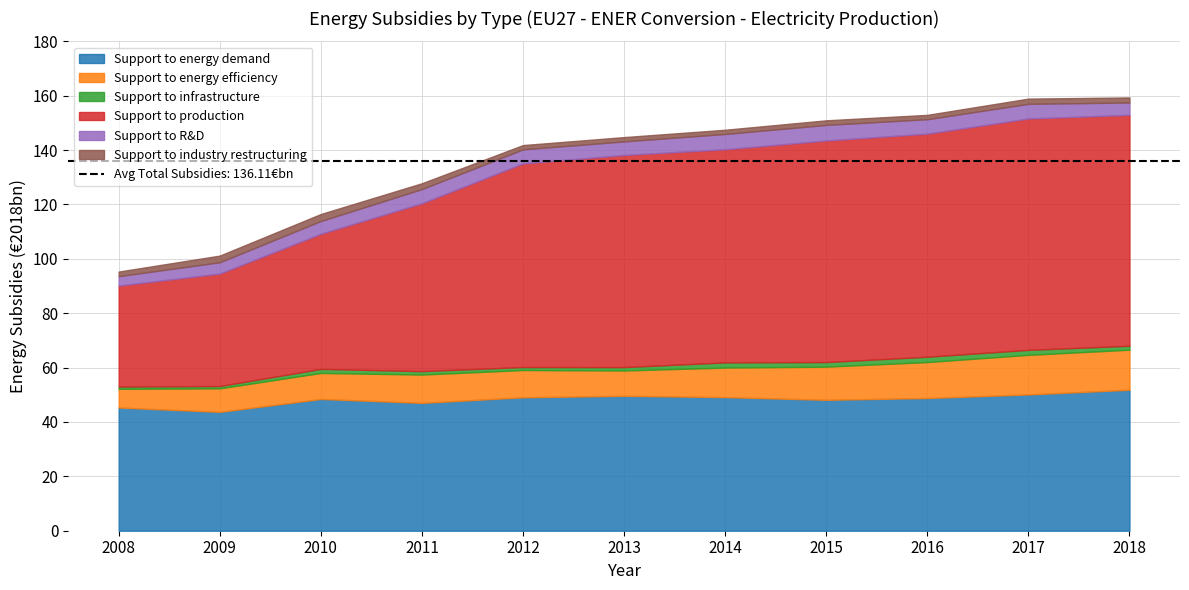

At which category does the chart reach its minimum across all series?

2008